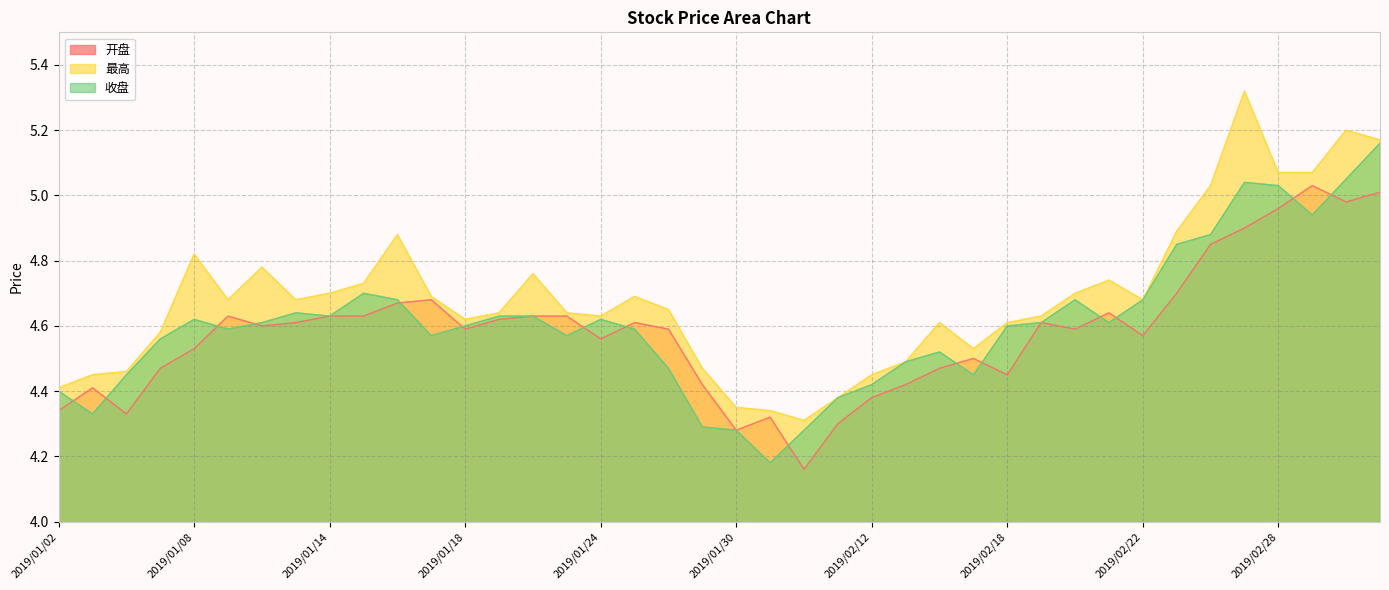

Where is the first local maximum for 收盘?

2019/01/08